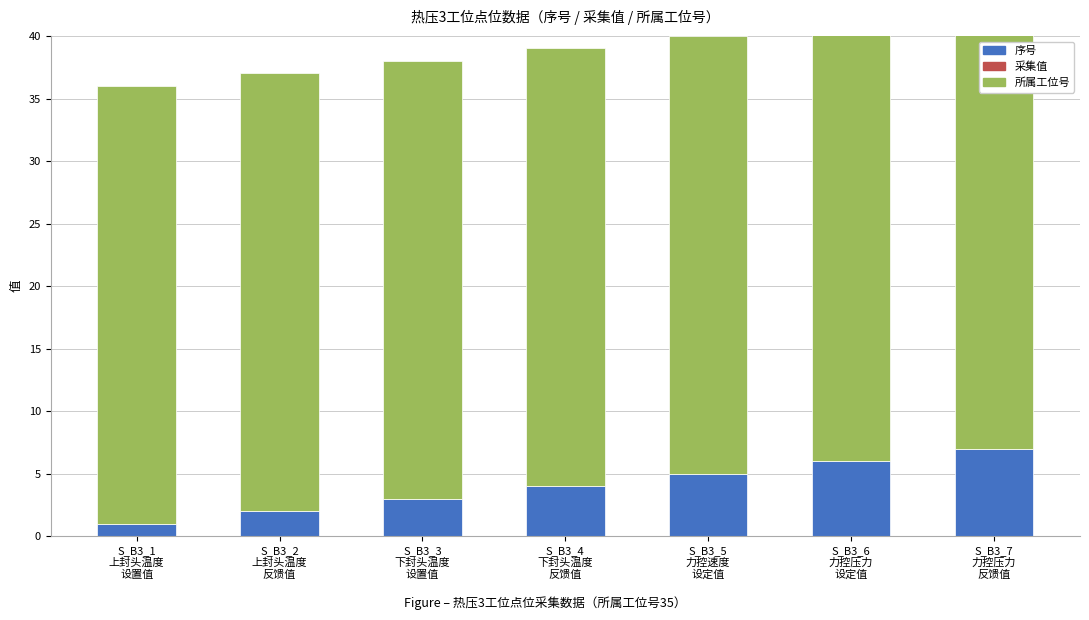

Between S_B3_1
上封头温度
设置值 and S_B3_6
力控压力
设定值, which series saw the biggest shift?

序号